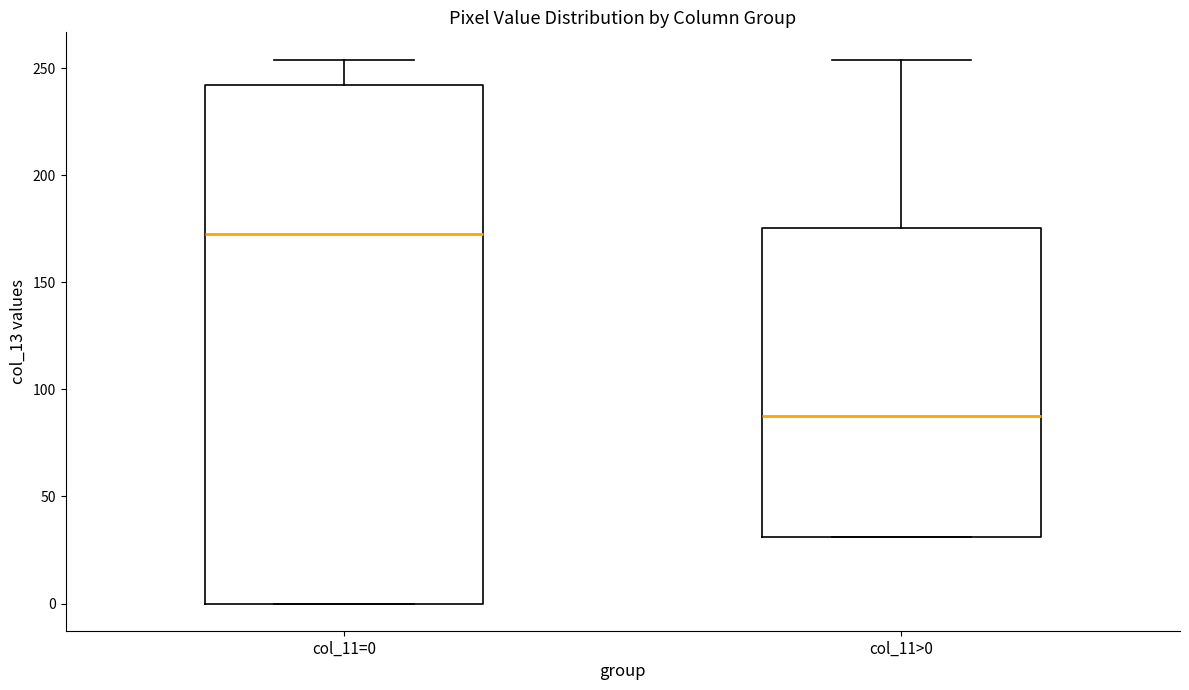

Reading left to right, transcribe this box plot: for each box, give where its median line is, the range the box spans, and where its two whiskers end, as read against the y-axis. The values are not printed on the chart, so give them approximately, as read against the axis.

col_11=0: median 175, box 0 to 240, whiskers 0 to 255
col_11>0: median 90, box 30 to 175, whiskers 30 to 255